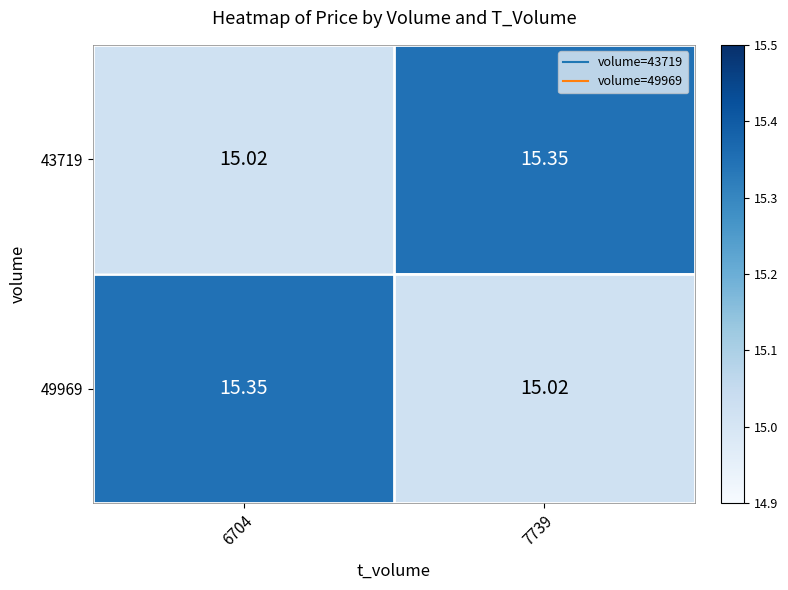

At how many categories does at least one series exceed 15?

2